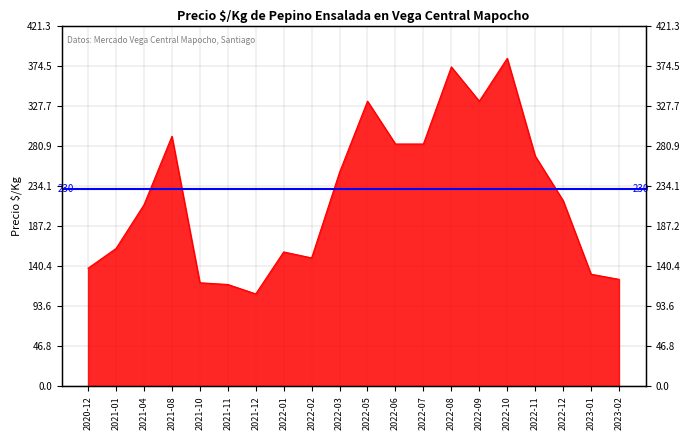

Reading left to right, transcribe all the data shown in this chart.

2020-12=138	2021-01=161	2021-04=212	2021-08=292	2021-10=121	2021-11=119	2021-12=108	2022-01=157	2022-02=150	2022-03=250	2022-05=333	2022-06=283	2022-07=283	2022-08=373	2022-09=333	2022-10=383	2022-11=269	2022-12=217	2023-01=131	2023-02=125